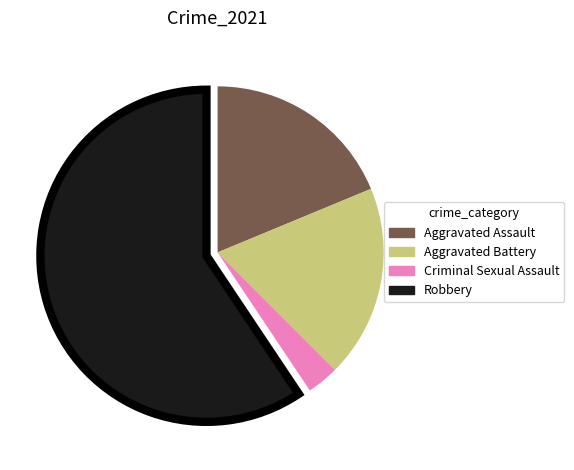

How many slices are in this pie chart?

4